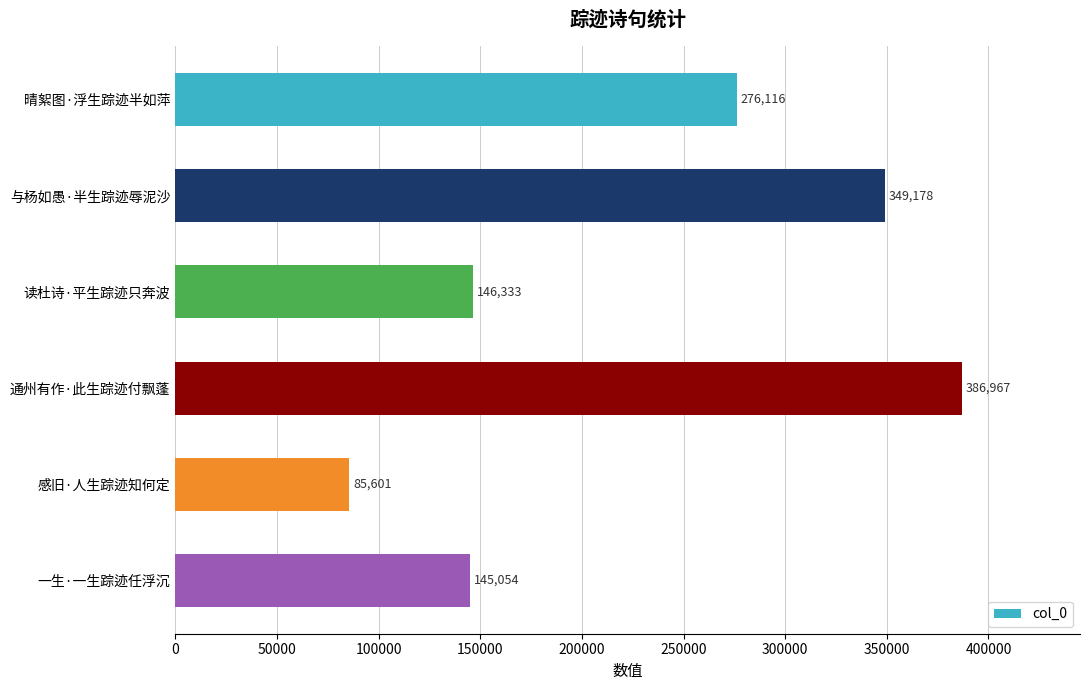

What is the sum of all values?

1389249